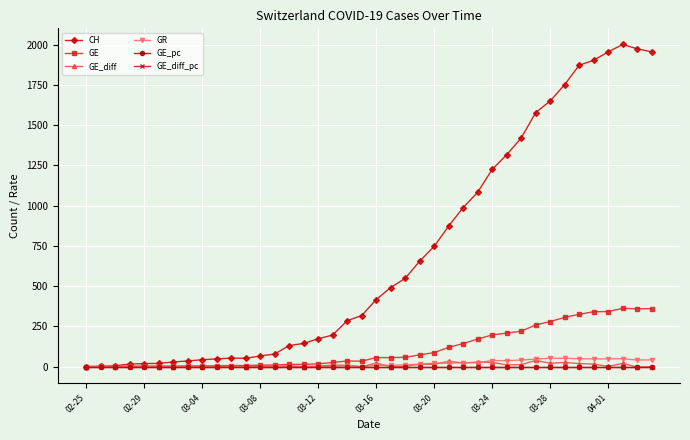

Which series has the largest total across all categories?

CH